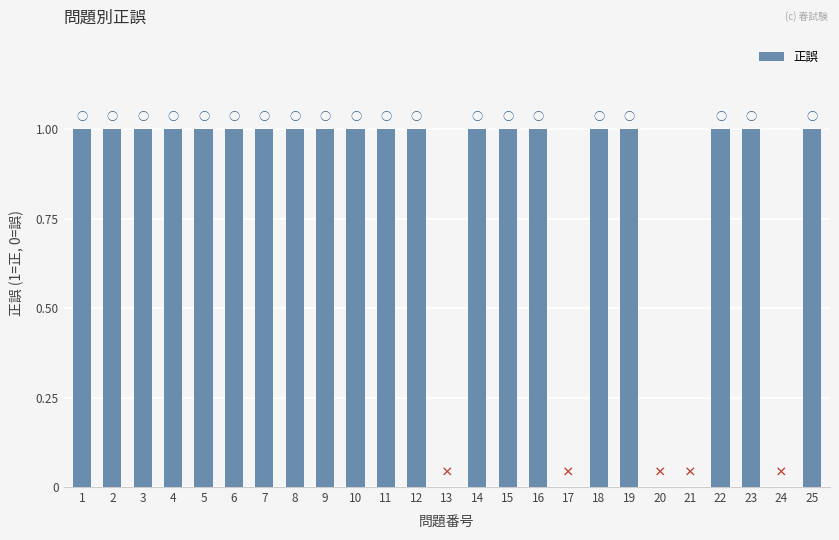

What is the sum of all values?

20